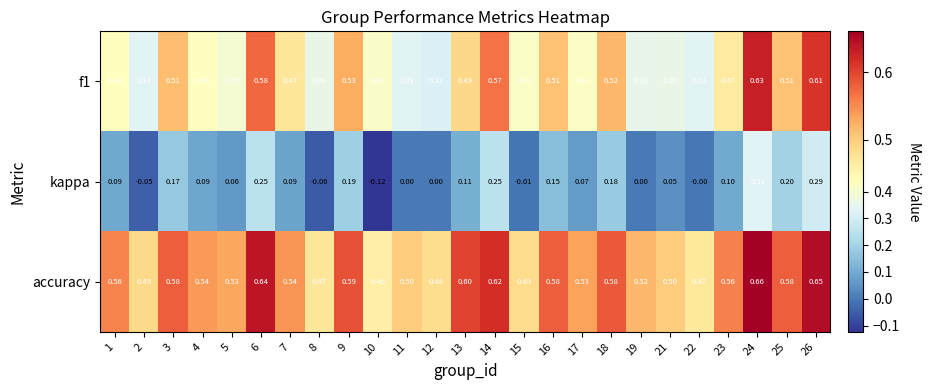

Between 5 and 15, which series saw the biggest shift?

kappa